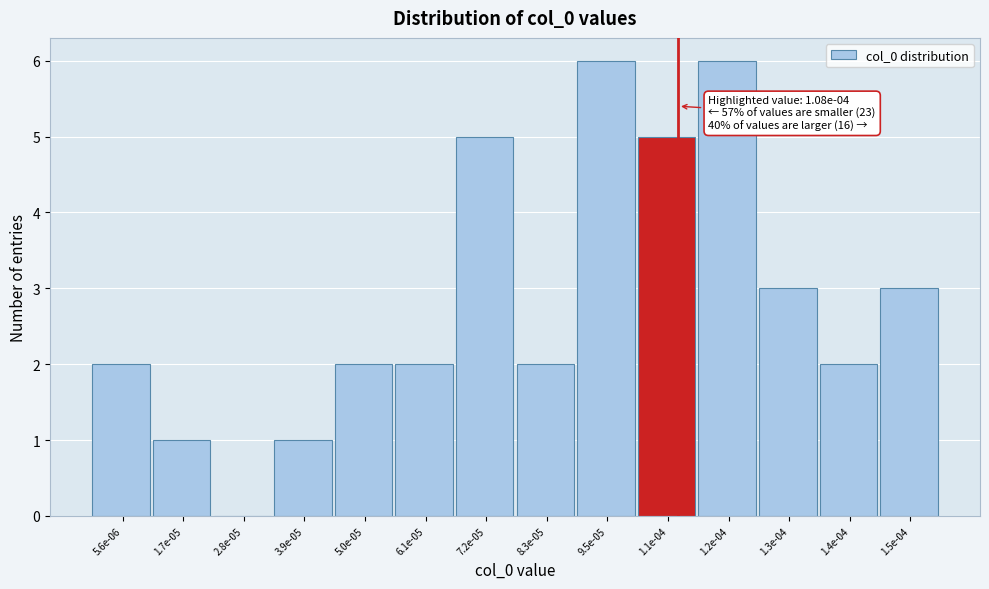

Reading left to right, extract all data points from this chart.

5.6e-06=2	1.7e-05=1	2.8e-05=0	3.9e-05=1	5.0e-05=2	6.1e-05=2	7.2e-05=5	8.3e-05=2	9.5e-05=6	1.1e-04=5	1.2e-04=6	1.3e-04=3	1.4e-04=2	1.5e-04=3